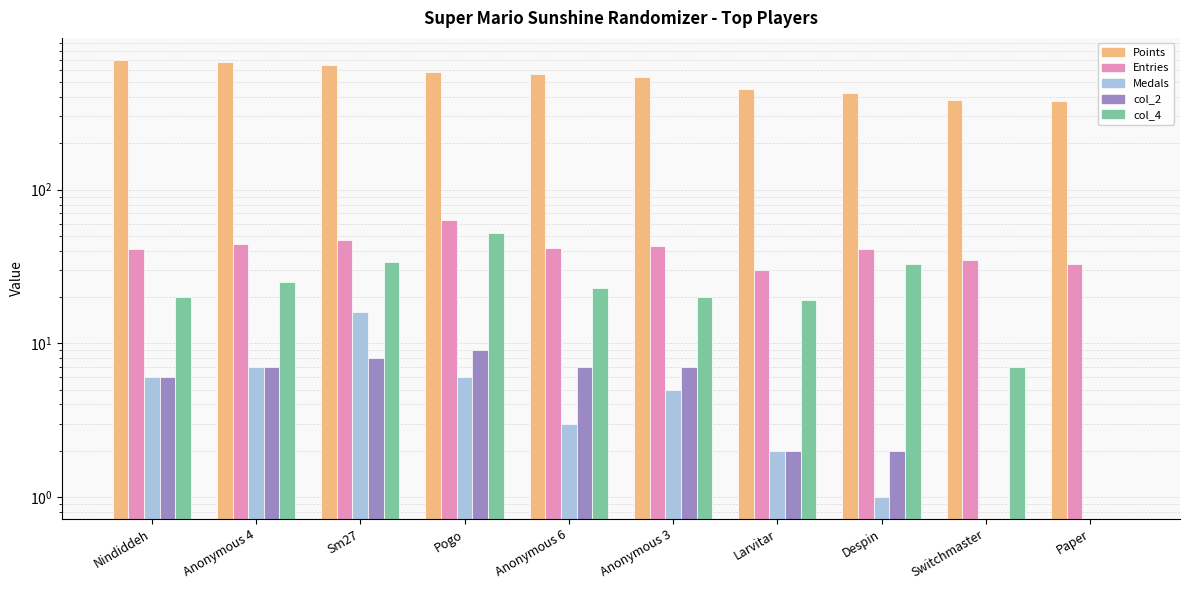

At how many categories does at least one series exceed 583?

3